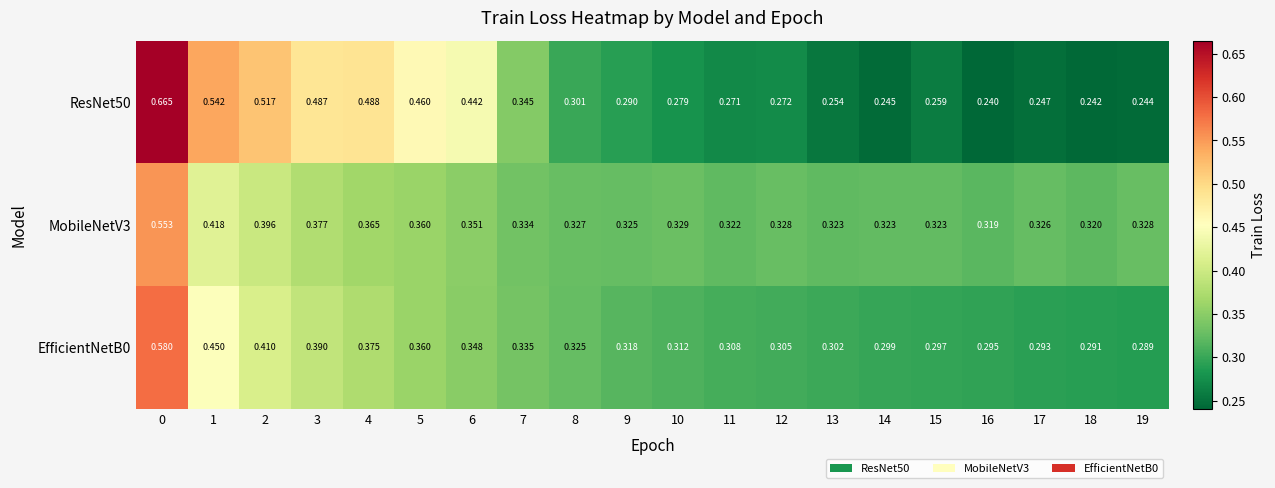

Is the value of ResNet50 at 12 greater than the value of EfficientNetB0 at 10?

No